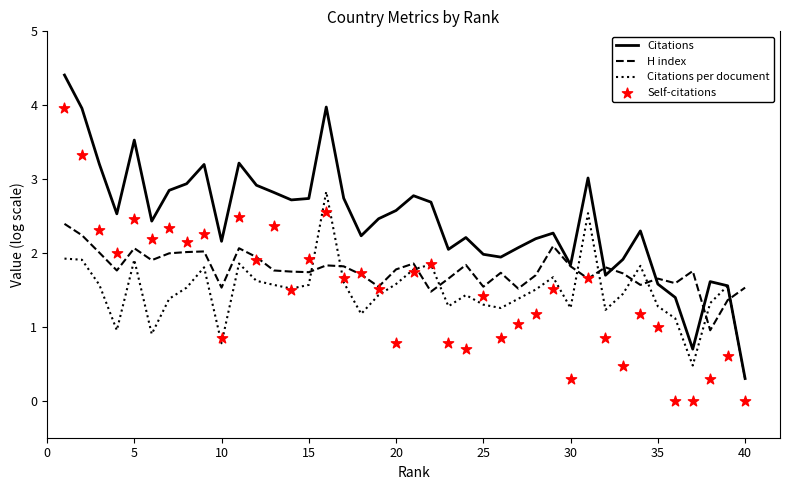

Which series has the largest Y range (max minus min)?

Citations